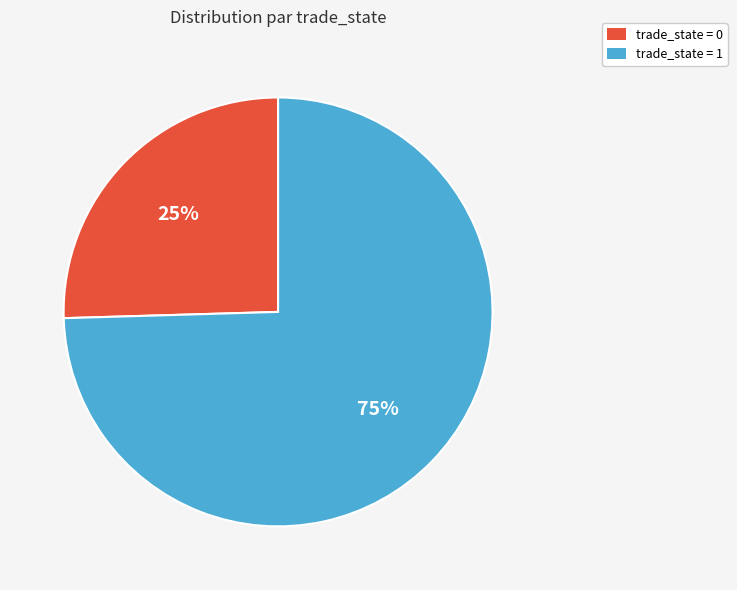

What percentage is the trade_state = 0 slice, to the nearest percent?

25%